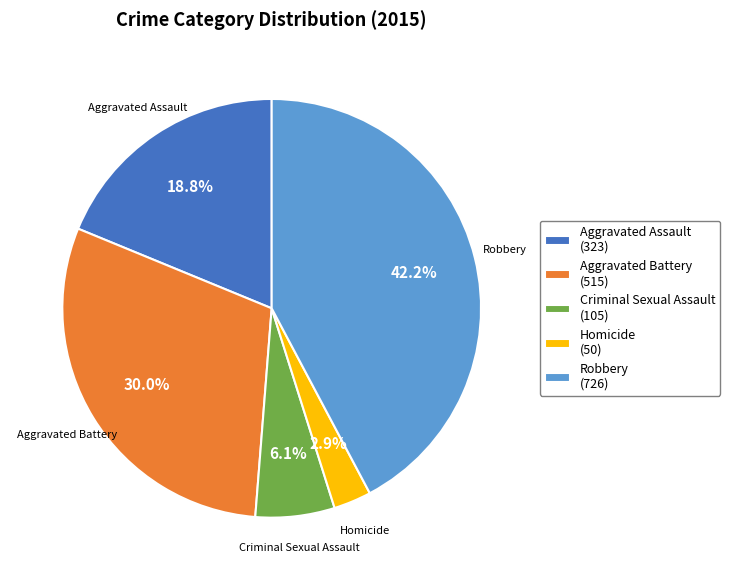

Which category has the smallest portion of the pie?

Homicide